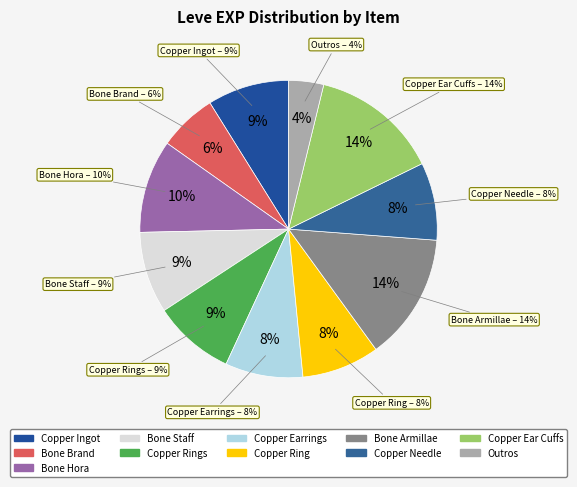

Is there any slice that represents more than half of the pie?

No